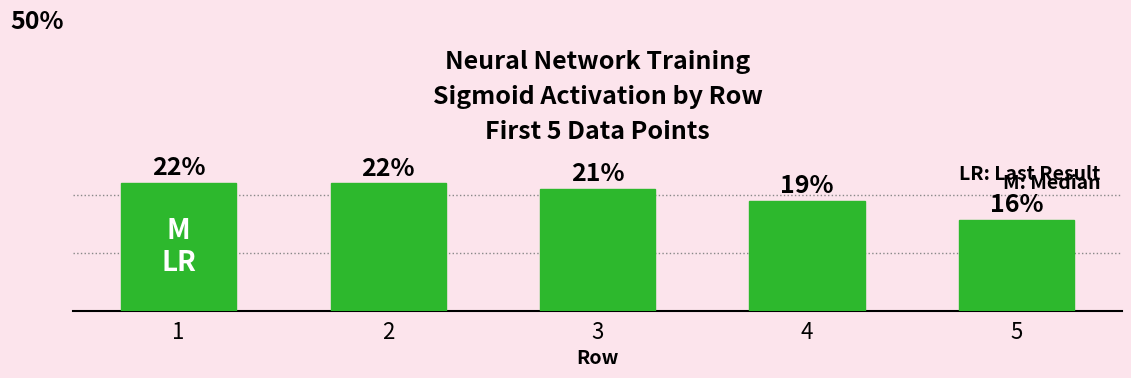

What is the greatest value displayed?

0.2